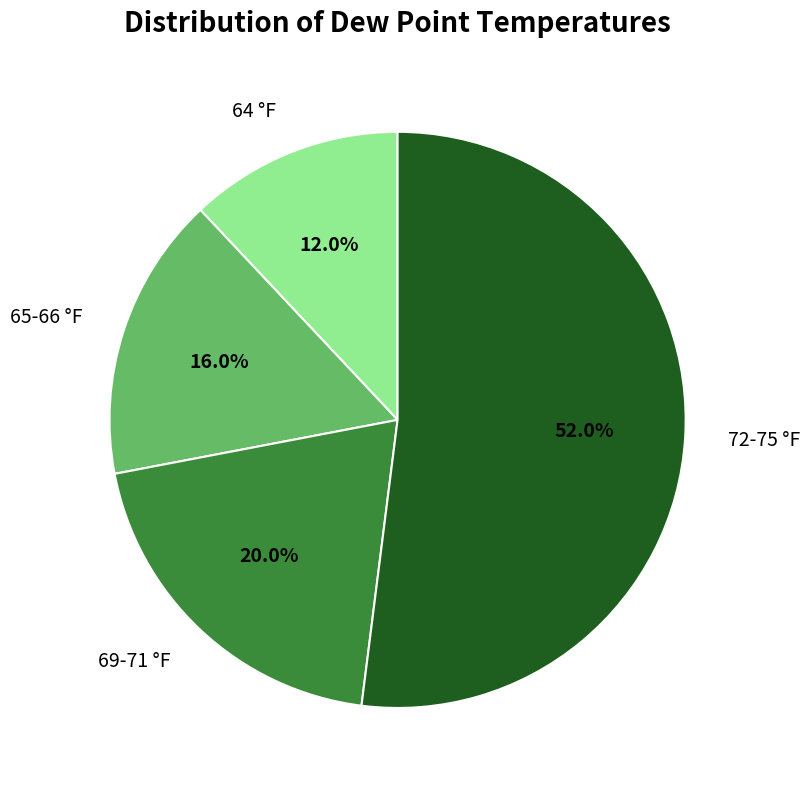

True or false: 69-71 °F accounts for 20% of the total.

True